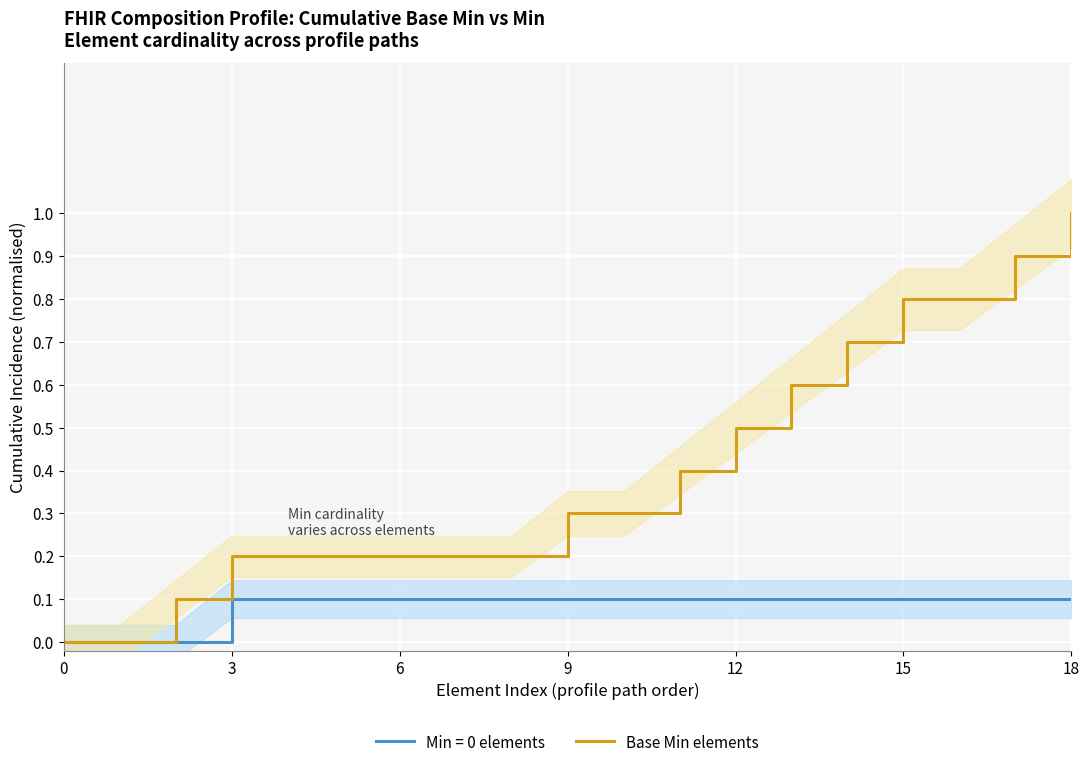

What value does the Base Min elements series have at 9?

0.3